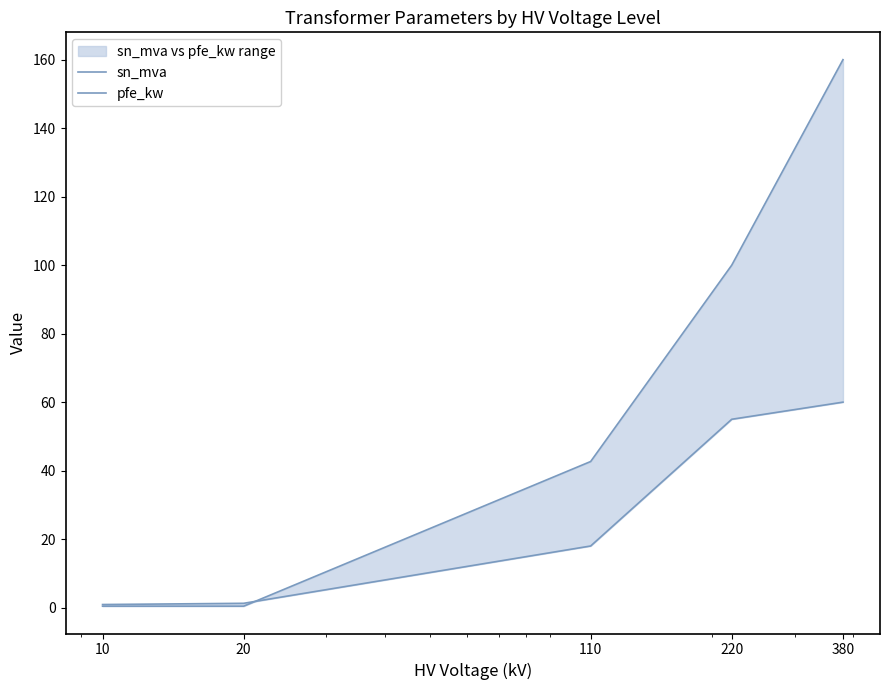

What are all the series names shown in the legend?

sn_mva, pfe_kw